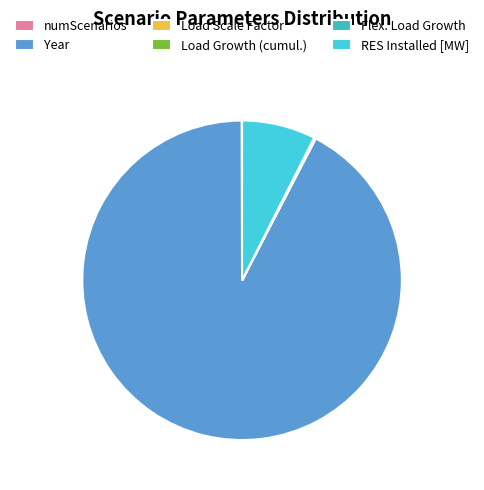

The RES Installed [MW] slice represents 22% of the pie. True or false?

False